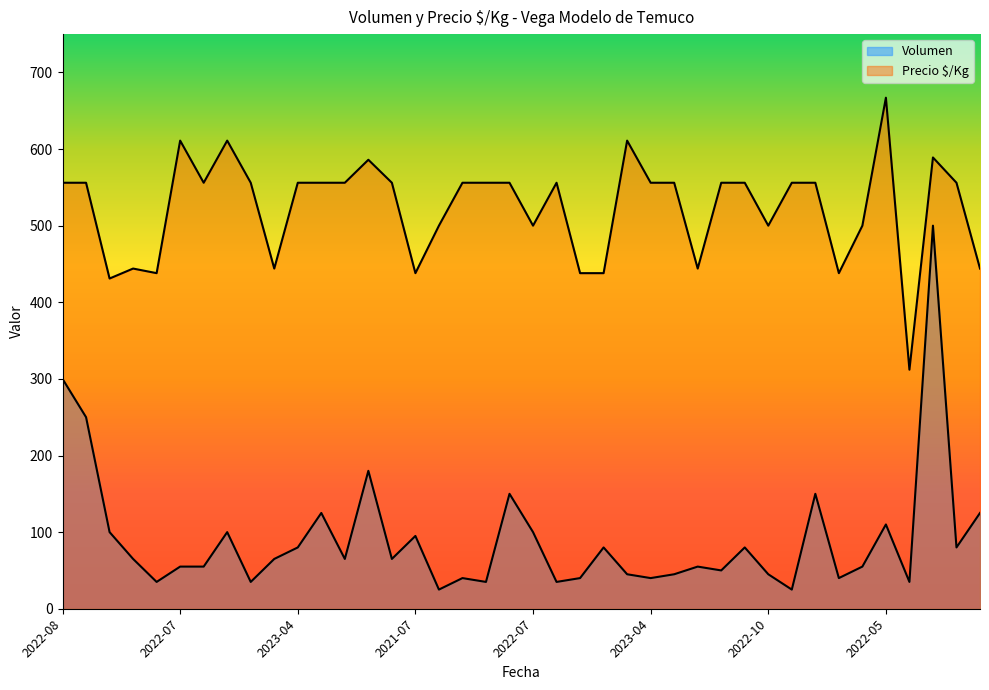

True or false: Precio $/Kg and Volumen intersect in this chart.

False